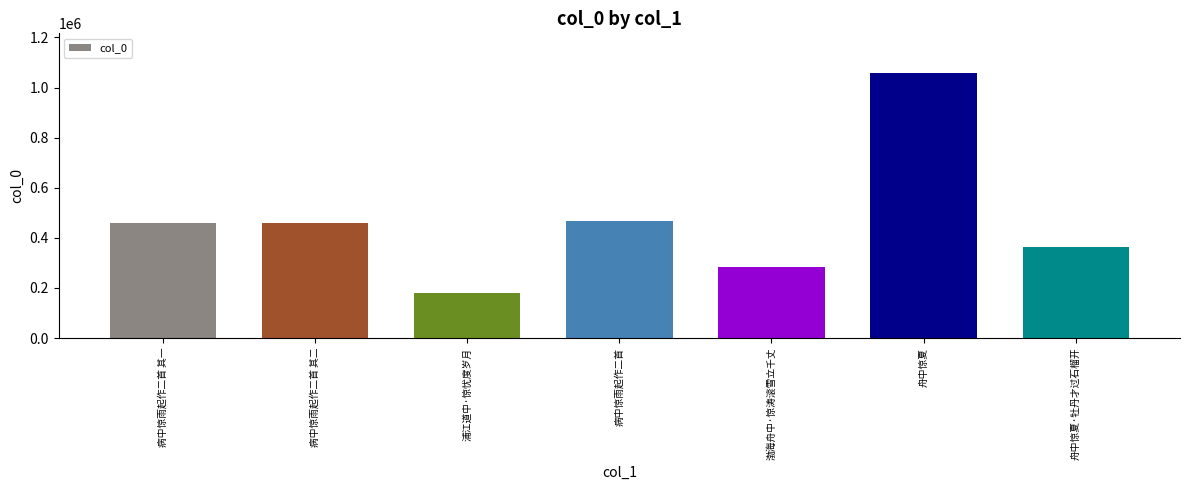

Between 浦江道中·惊忧度岁月 and 病中惊雨起作二首 其二, which is larger?

病中惊雨起作二首 其二